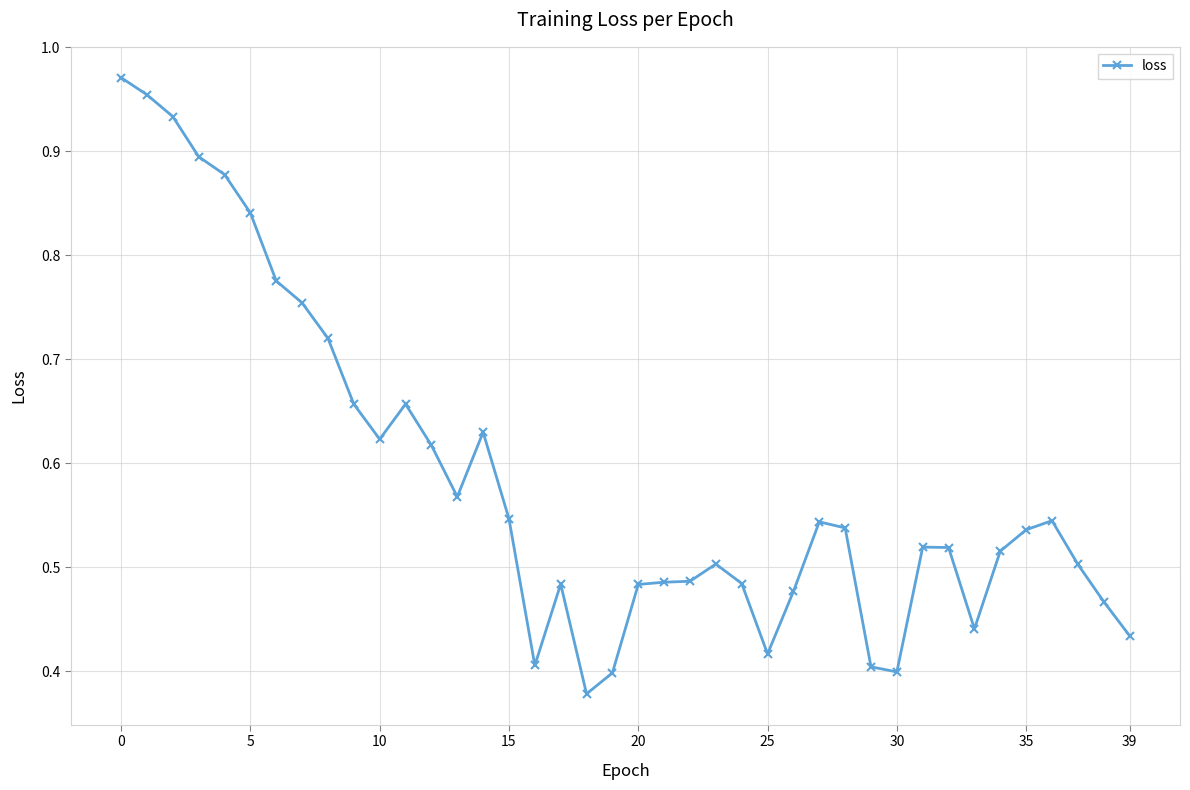

True or false: there are more than 0 points higher than both neighbors.

True